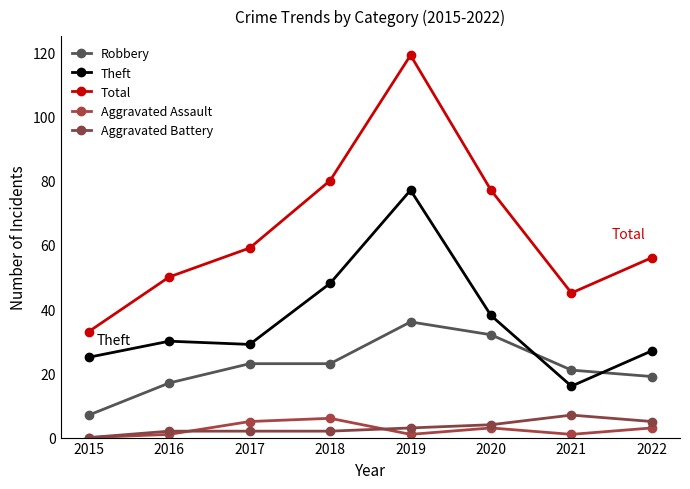

Rank the categories by Aggravated Assault value from highest to lowest.

2018, 2017, 2020, 2022, 2016, 2019, 2021, 2015